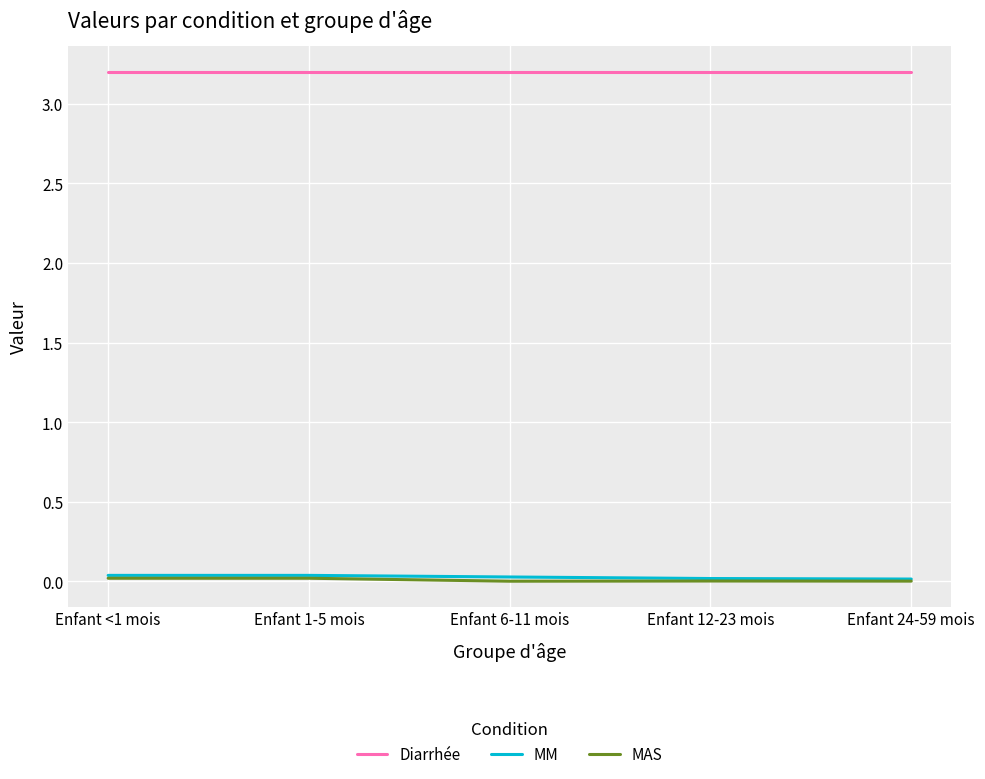

Is the value of MM at Enfant 1-5 mois greater than the value of Diarrhée at Enfant <1 mois?

No